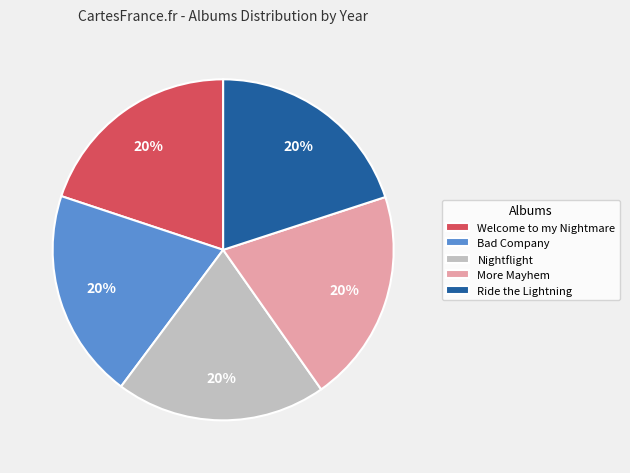

Is it true that More Mayhem is 20% of the pie?

True